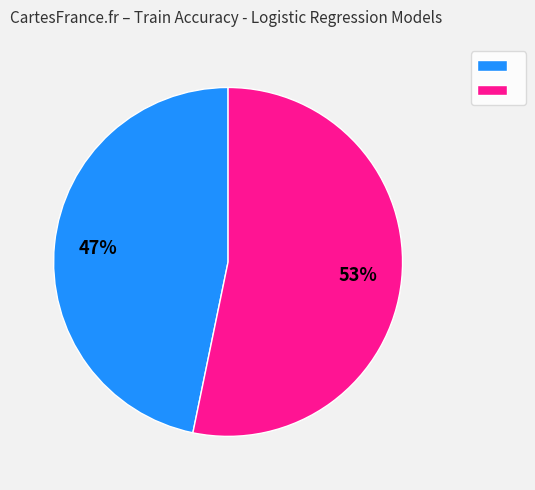

How many segments does this pie chart have?

2